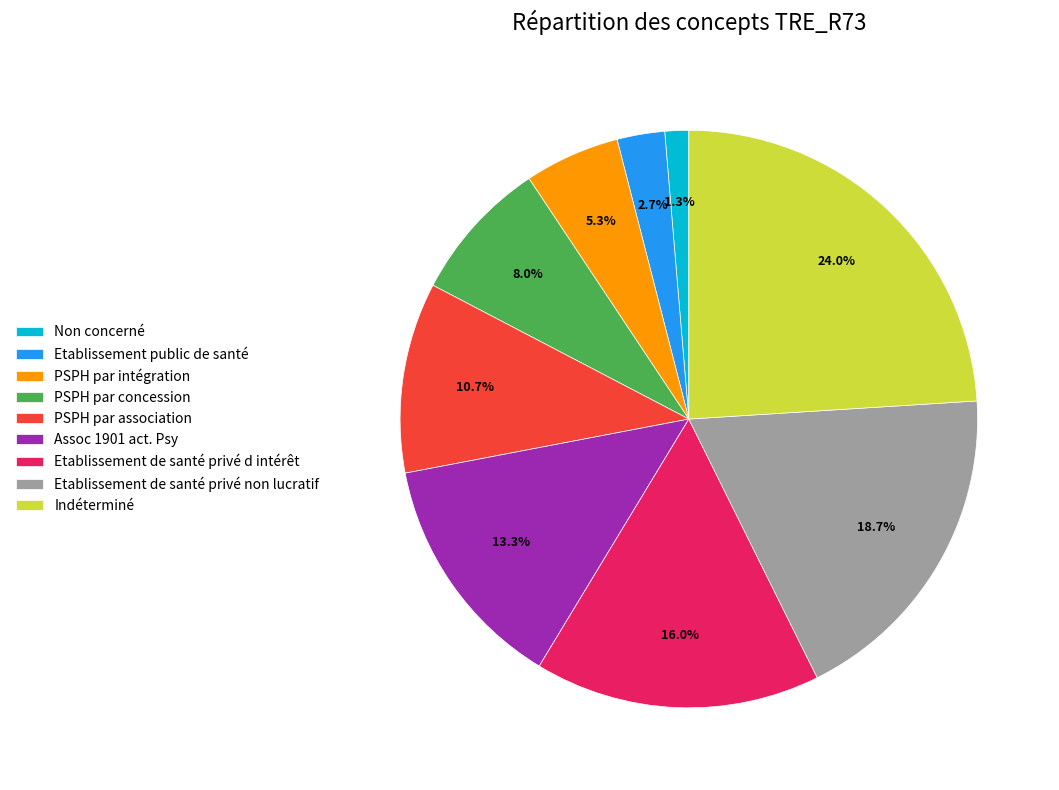

To the nearest percent, what is the difference between the Etablissement public de santé and Indéterminé slice percentages?

21%